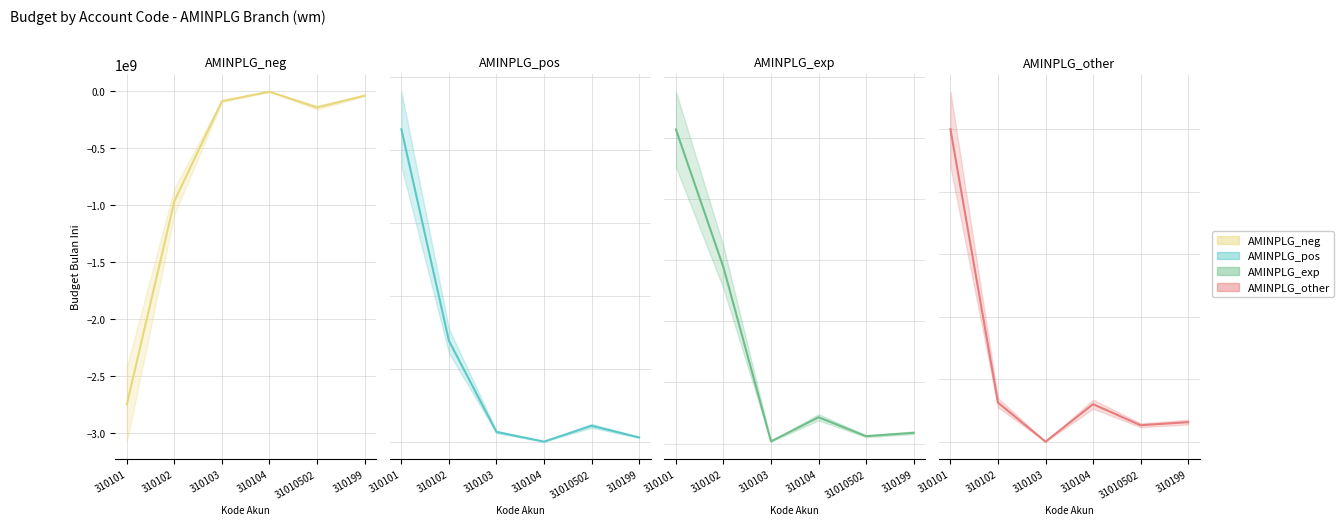

At 310104, list the series in order from smallest to largest.

AMINPLG_neg, AMINPLG_other, AMINPLG_pos, AMINPLG_exp